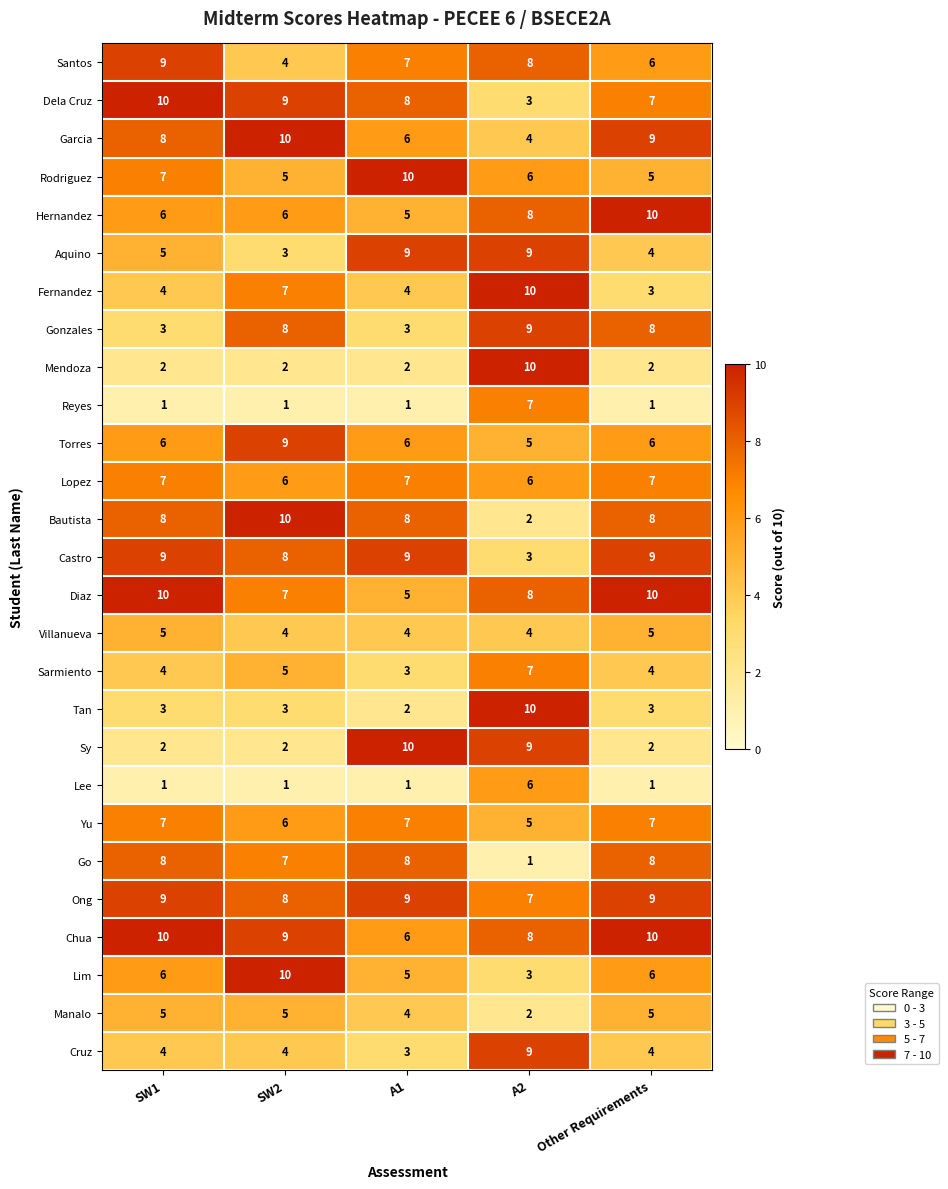

At which category is the sum across all series the highest?

A2